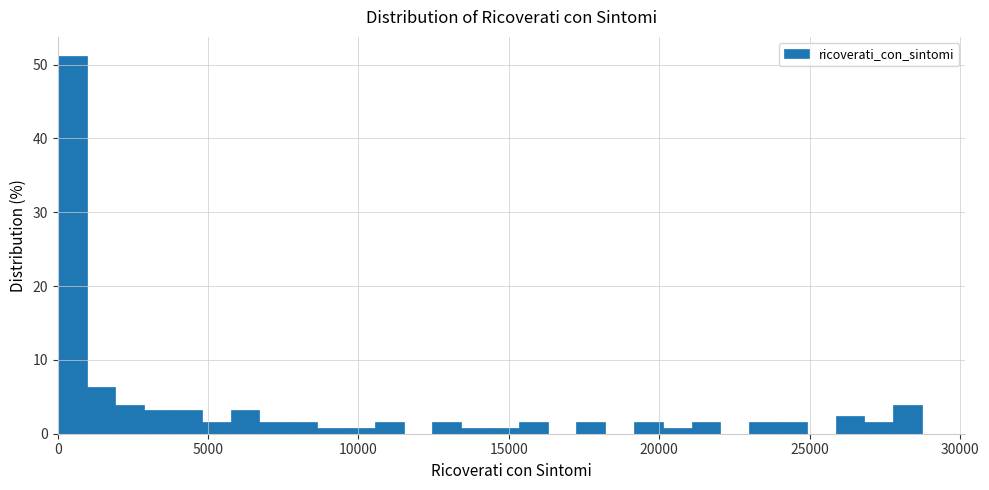

Read against the x-axis, roughly where is the centre of the tallest bar?

500